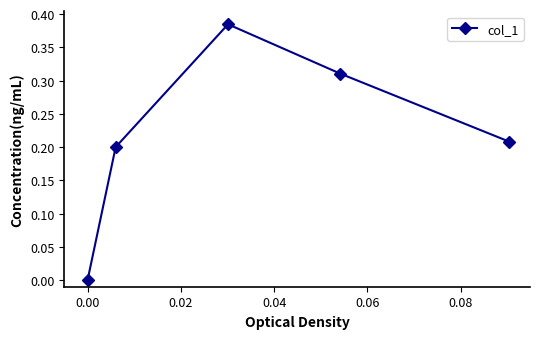

True or false: the data has more than 0 interior local peaks.

True